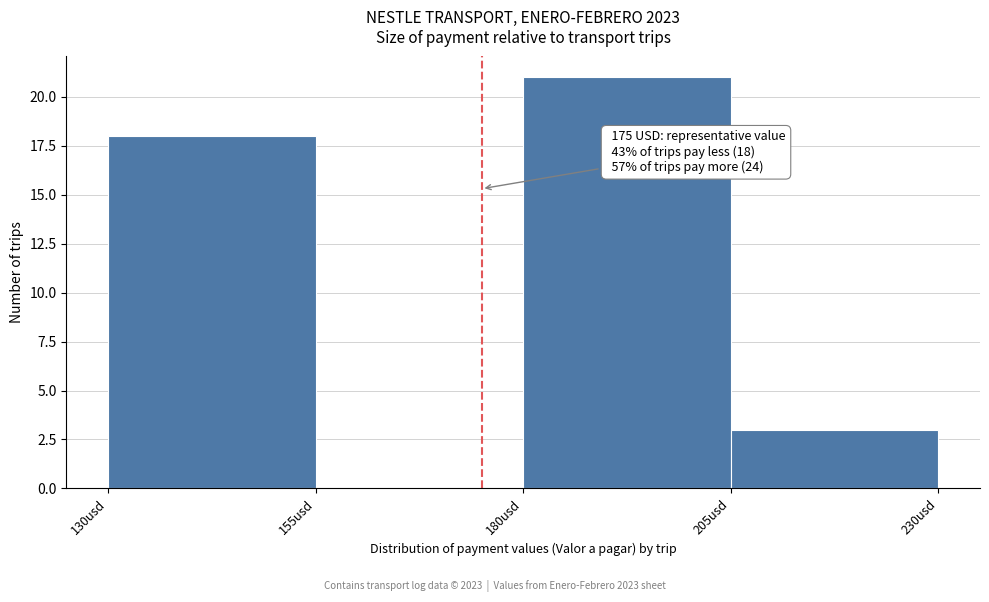

Which range on the x-axis has the tallest bar?

180 to 205